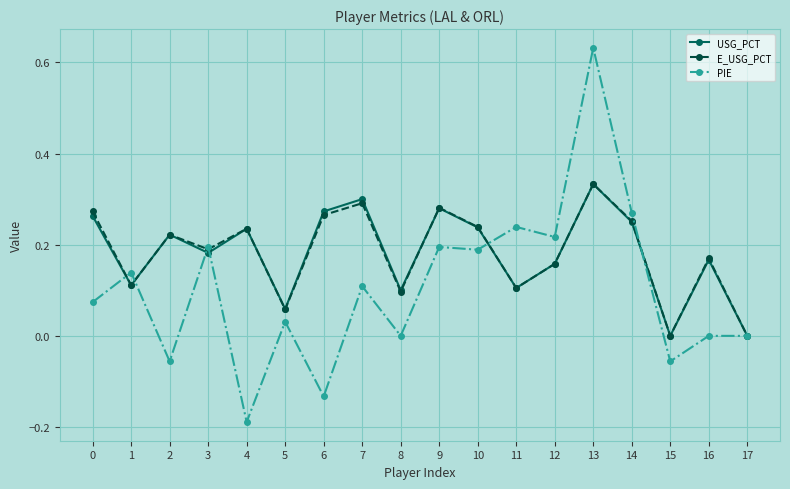

At which category does PIE reach its first local valley?

2